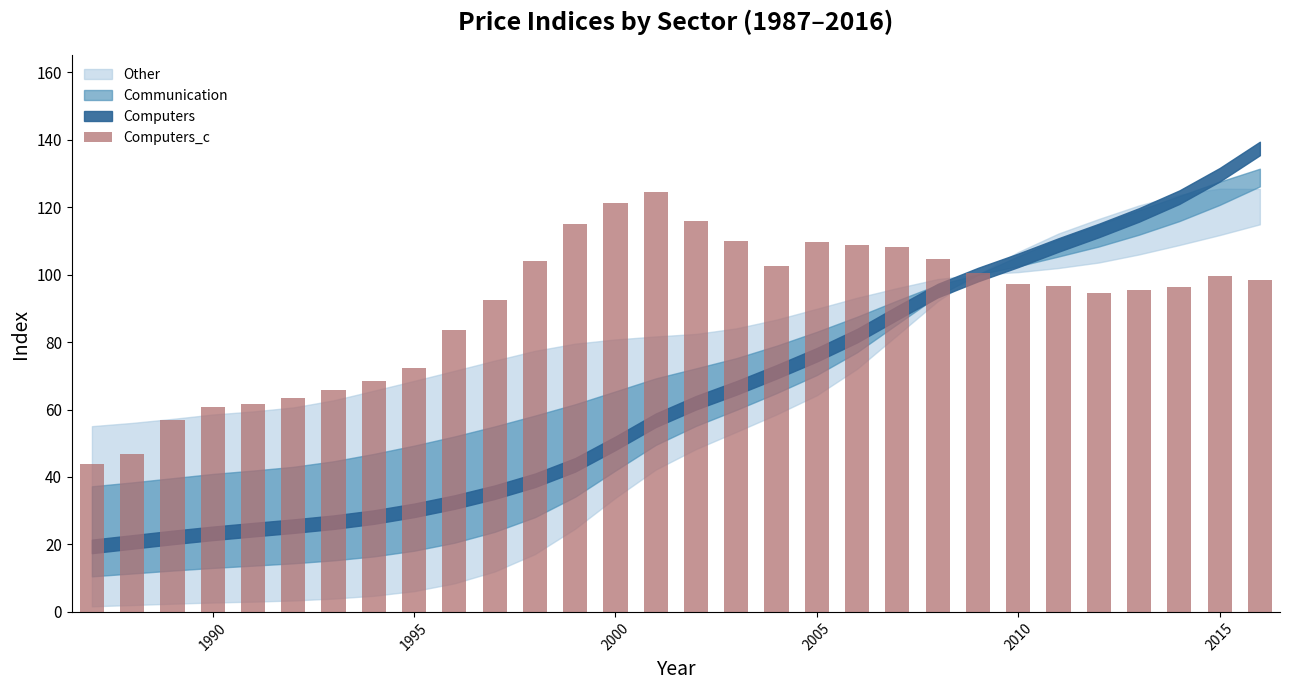

What is the value of the 3rd bar from the left?

57.0